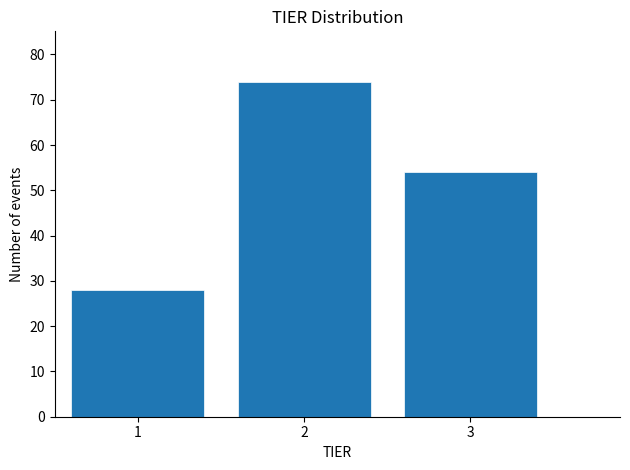

Reading left to right, list every bar in this chart as the range it spans on the x-axis followed by its height. The values are not printed on the chart, so give them approximately, as read against the axis.

0.5 to 1.5: 28
1.5 to 2.5: 74
2.5 to 3.5: 54